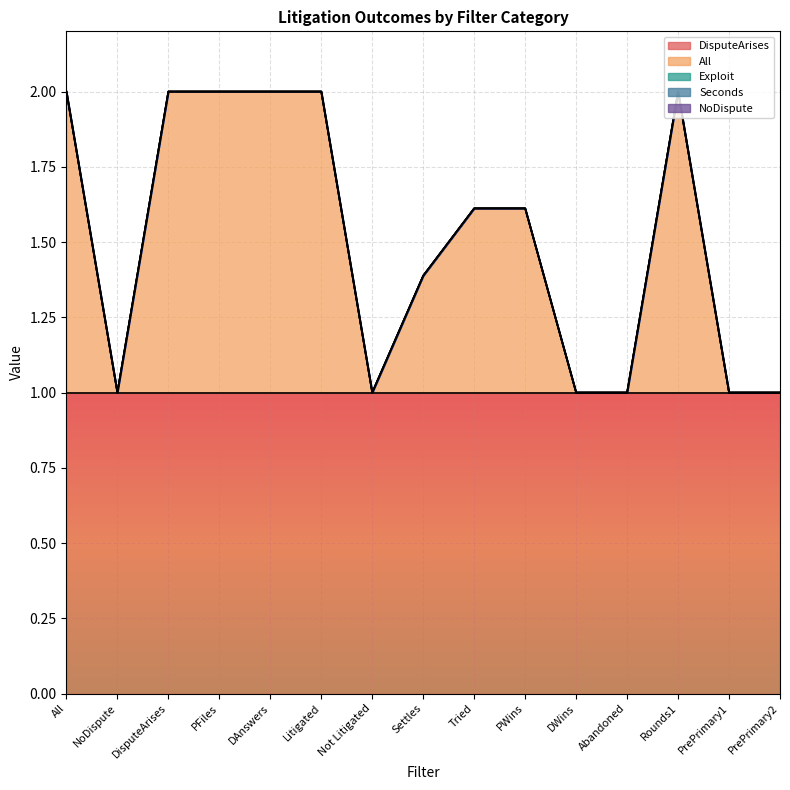

Rank the categories by Exploit value from highest to lowest.

All, NoDispute, DisputeArises, PFiles, DAnswers, Litigated, Not Litigated, Settles, Tried, PWins, DWins, Abandoned, Rounds1, PrePrimary1, PrePrimary2